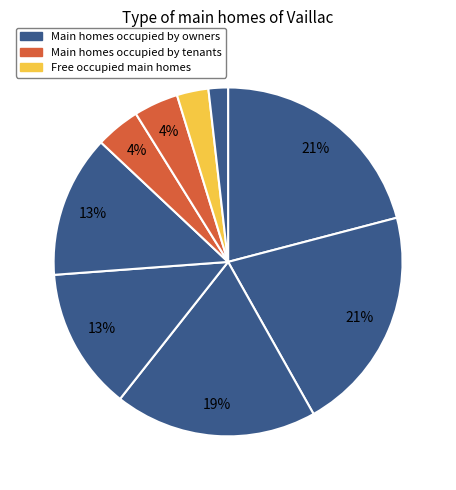

Is there a majority slice in this chart?

No